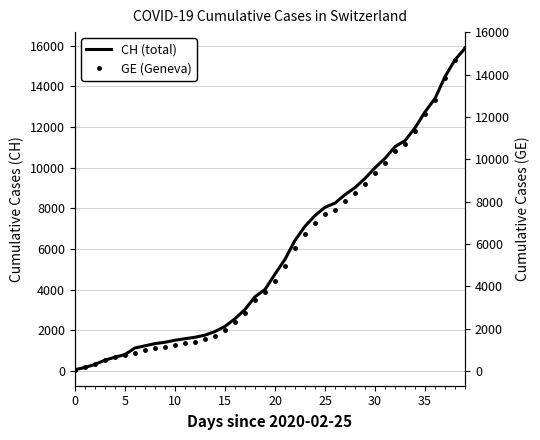

What is the sum of all GE (Geneva) values?

216984